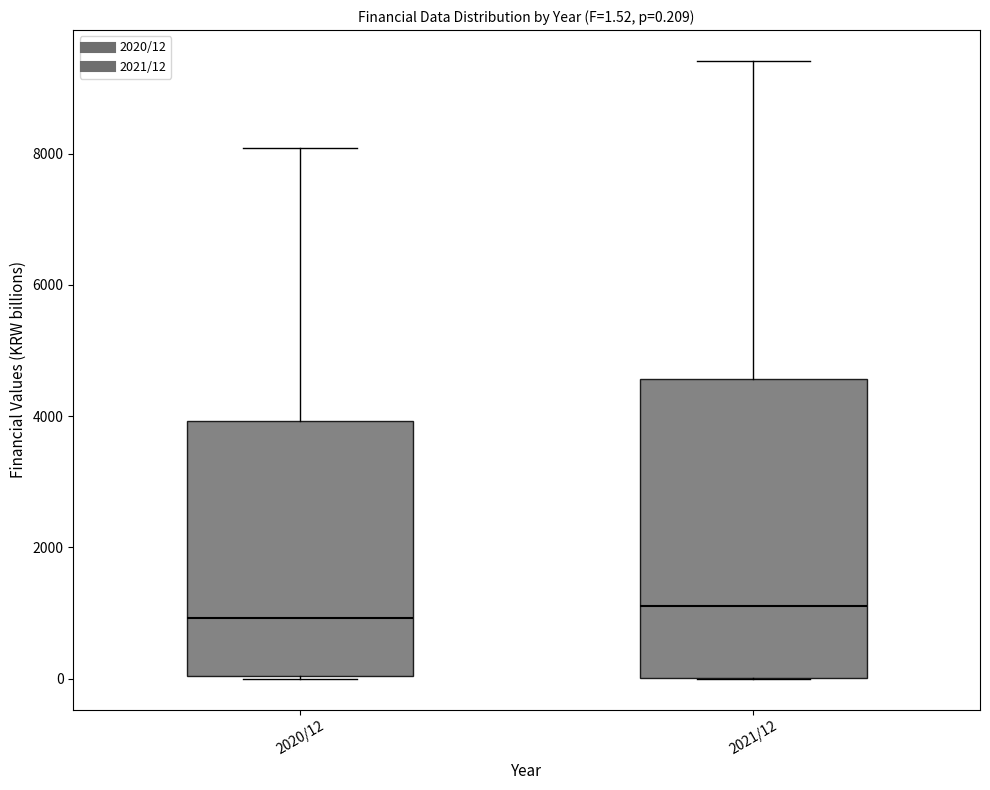

Which box is the tallest, from its lower edge to its upper edge?

2021/12